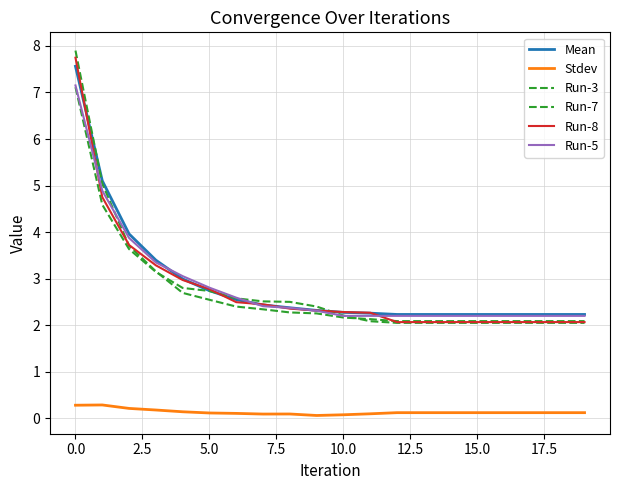

Rank the series by their maximum value, from highest to lowest.

Run-7, Run-8, Mean, Run-5, Run-3, Stdev